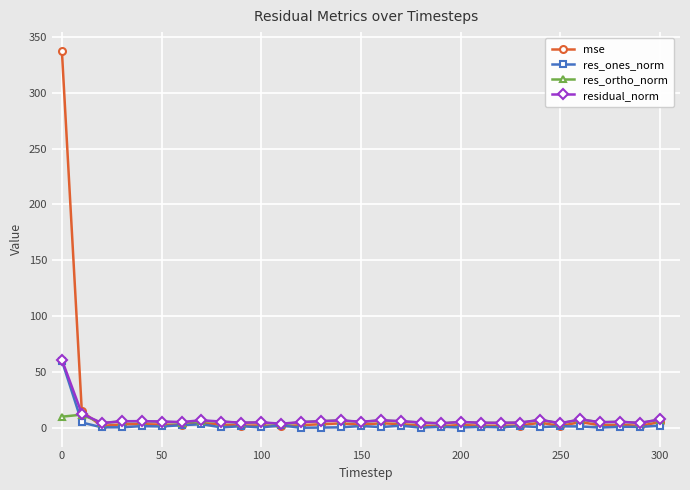

Does the chart display data point markers on the line(s)?

Yes